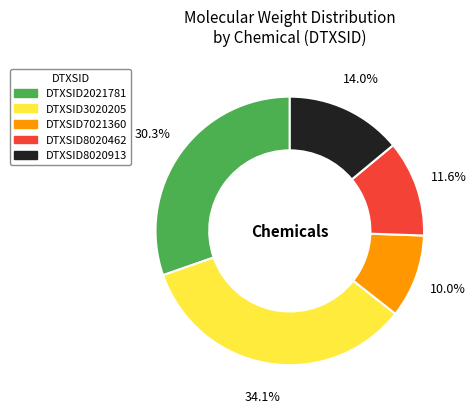

To the nearest percent, what is the average slice percentage?

20%